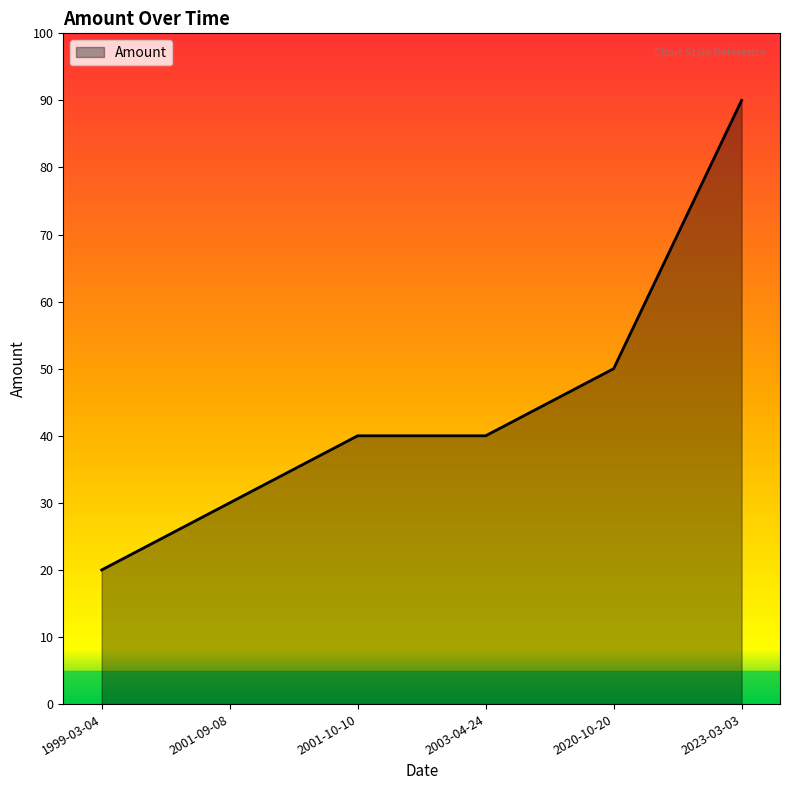

Reading left to right, what are all the values shown in this chart?

1999-03-04=20	2001-09-08=30	2001-10-10=40	2003-04-24=40	2020-10-20=50	2023-03-03=90